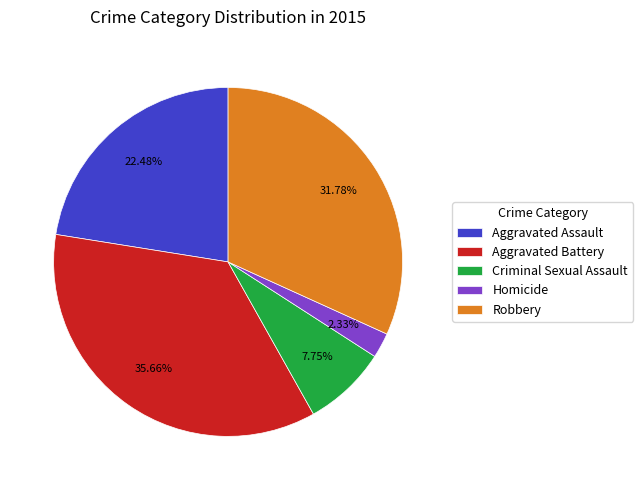

What is the ratio of the value at Aggravated Battery to the value at Robbery?

1.1